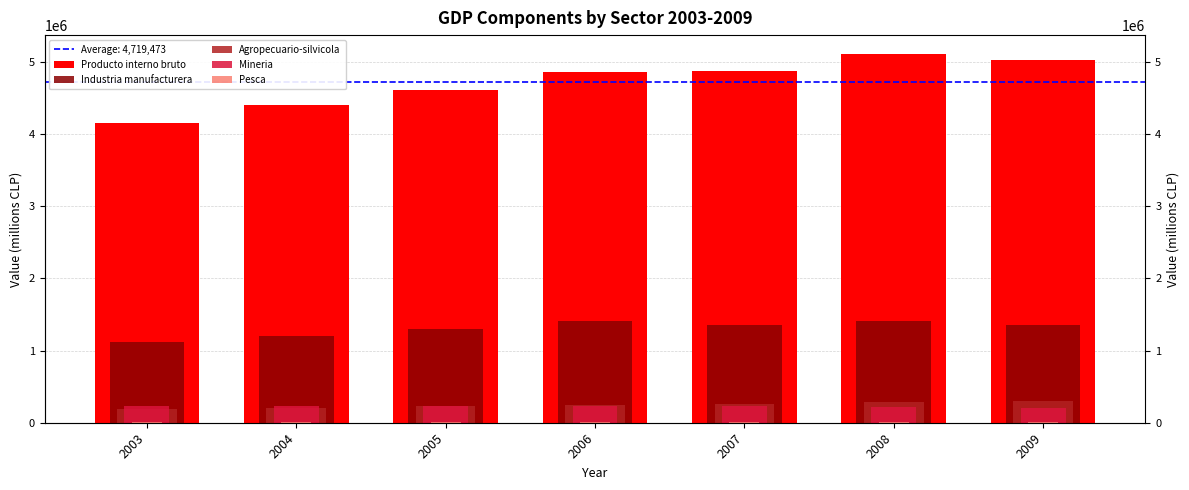

What is the difference between the highest and lowest values at 2005?

4598778